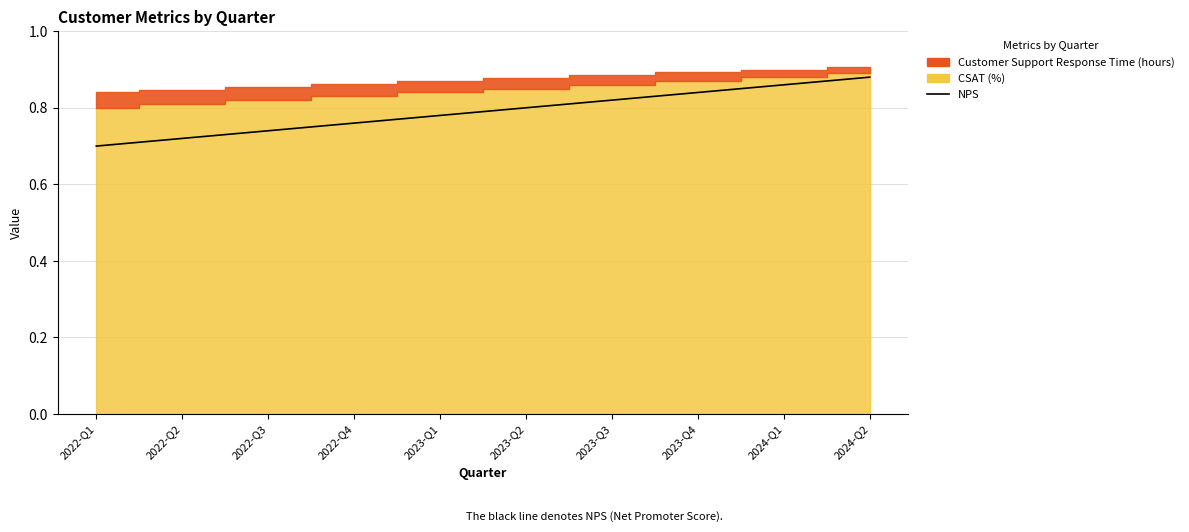

Reading left to right, what are all the values shown in this chart?

2022-Q1=0.7	2022-Q2=0.7	2022-Q3=0.7	2022-Q4=0.8	2023-Q1=0.8	2023-Q2=0.8	2023-Q3=0.8	2023-Q4=0.8	2024-Q1=0.9	2024-Q2=0.9